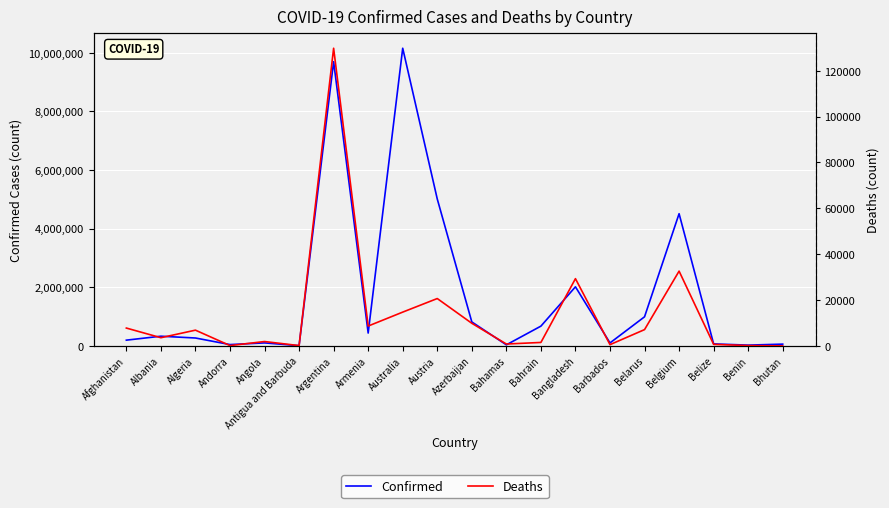

How many series are shown in this chart?

2